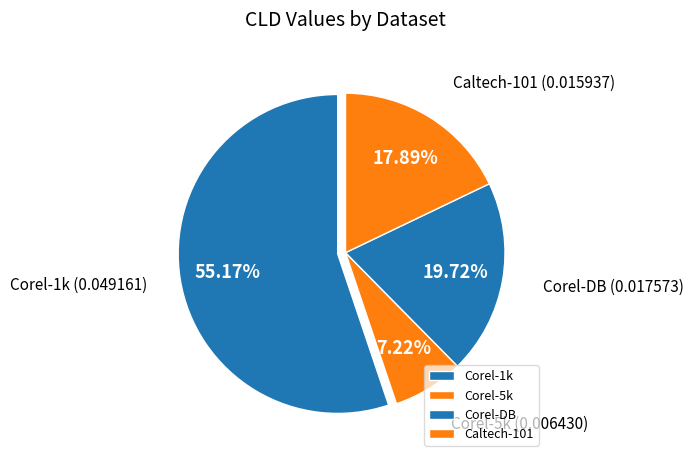

Combined, what portion of the pie is Corel-1k and Corel-5k?

62.4%